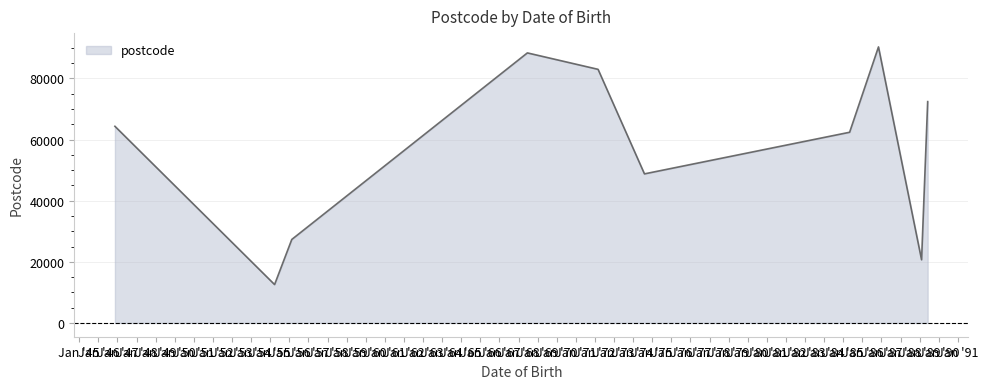

What is the difference between the maximum and minimum values?

77769